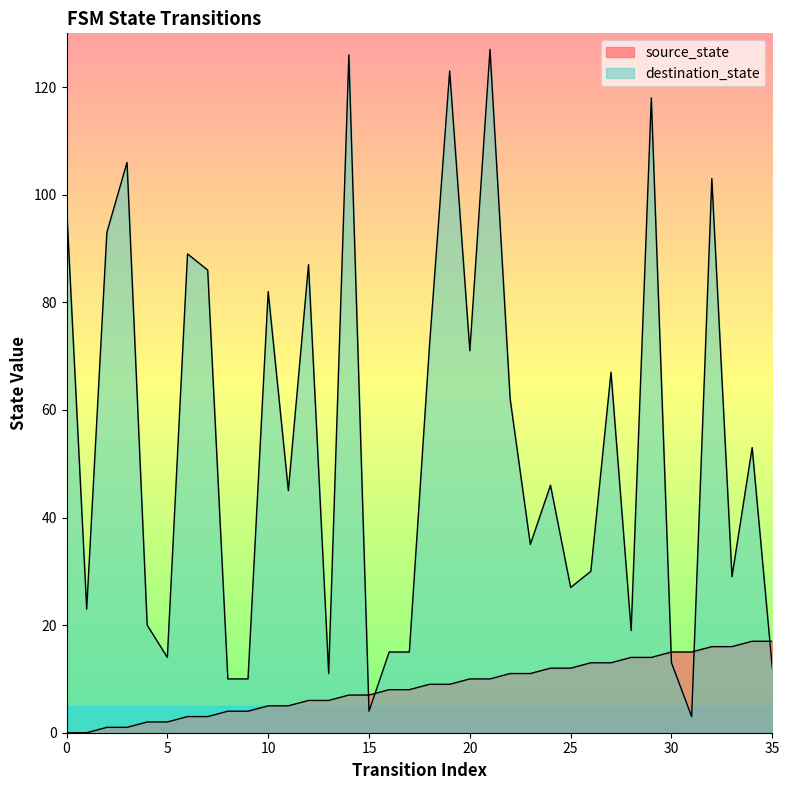

Reading left to right, extract all data points from this chart.

source_state: 0	0	1	1	2	2	3	3	4	4	5	5	6	6	7	7	8	8	9	9	10	10	11	11	12	12	13	13	14	14	15	15	16	16	17	17
destination_state: 98	23	93	106	20	14	89	86	10	10	82	45	87	11	126	4	15	15	72	123	71	127	62	35	46	27	30	67	19	118	13	3	103	29	53	12